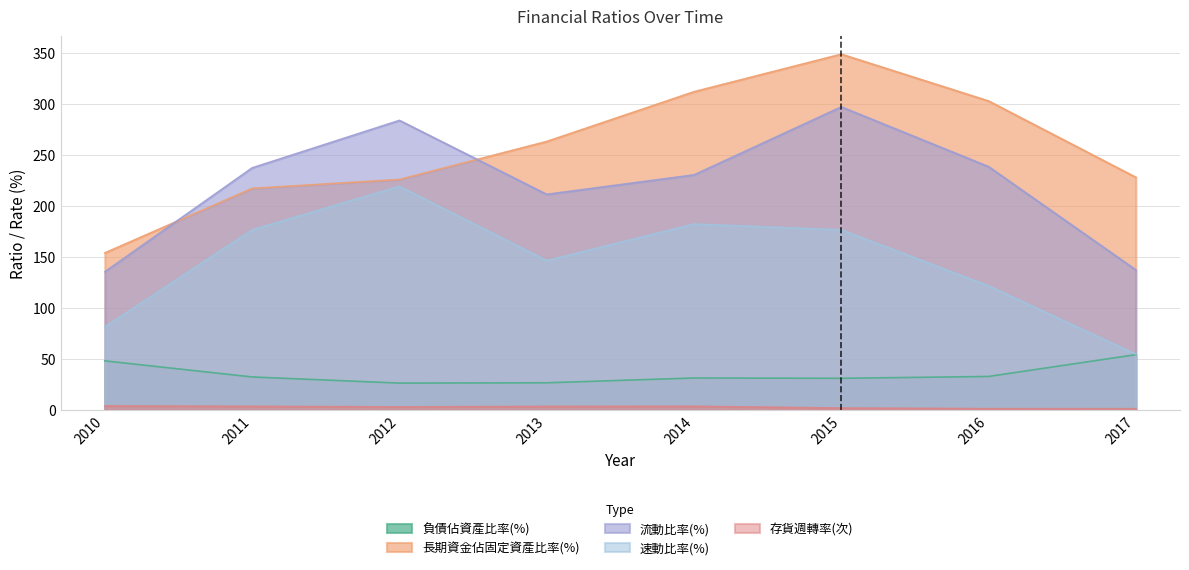

What is the total value across all series at 2010?

422.7